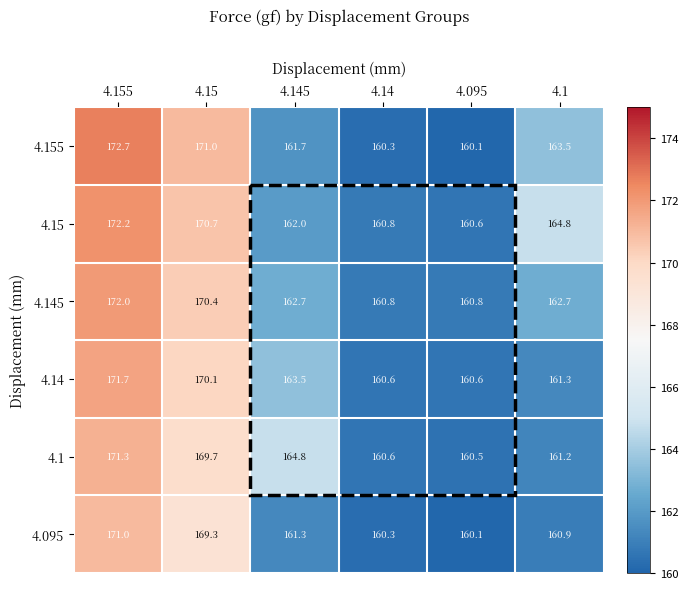

Rank the categories by 4.1 value from highest to lowest.

4.155, 4.15, 4.145, 4.1, 4.14, 4.095